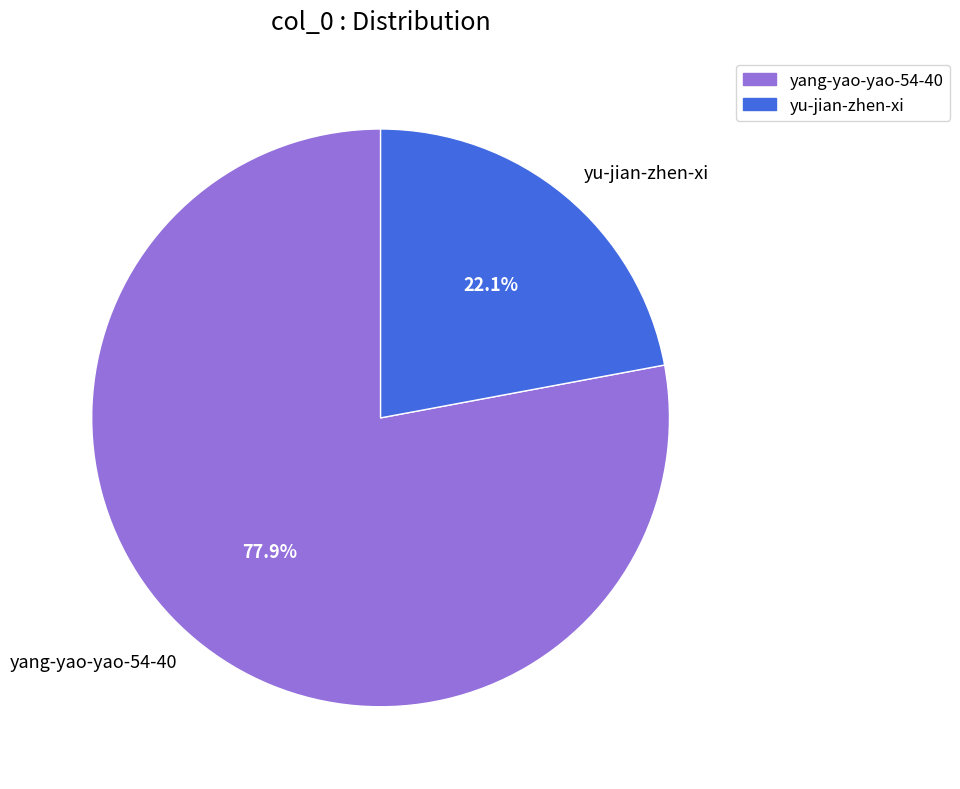

What percentage is the yang-yao-yao-54-40 slice, to the nearest percent?

78%